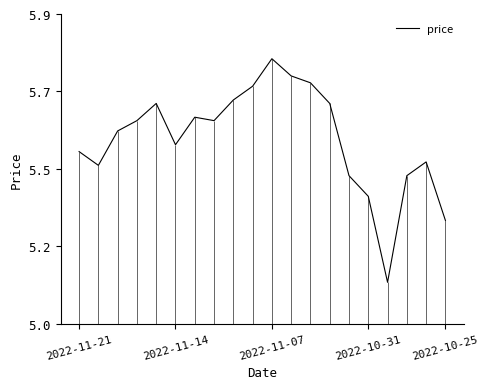

List the labels in order of value, largest first.

10, 11, 12, 9, 8, 2022-10-25, 13, 6, 2022-10-31, 7, 2022-11-07, 5, 2022-11-21, 18, 2022-11-14, 14, 17, 15, 19, 16